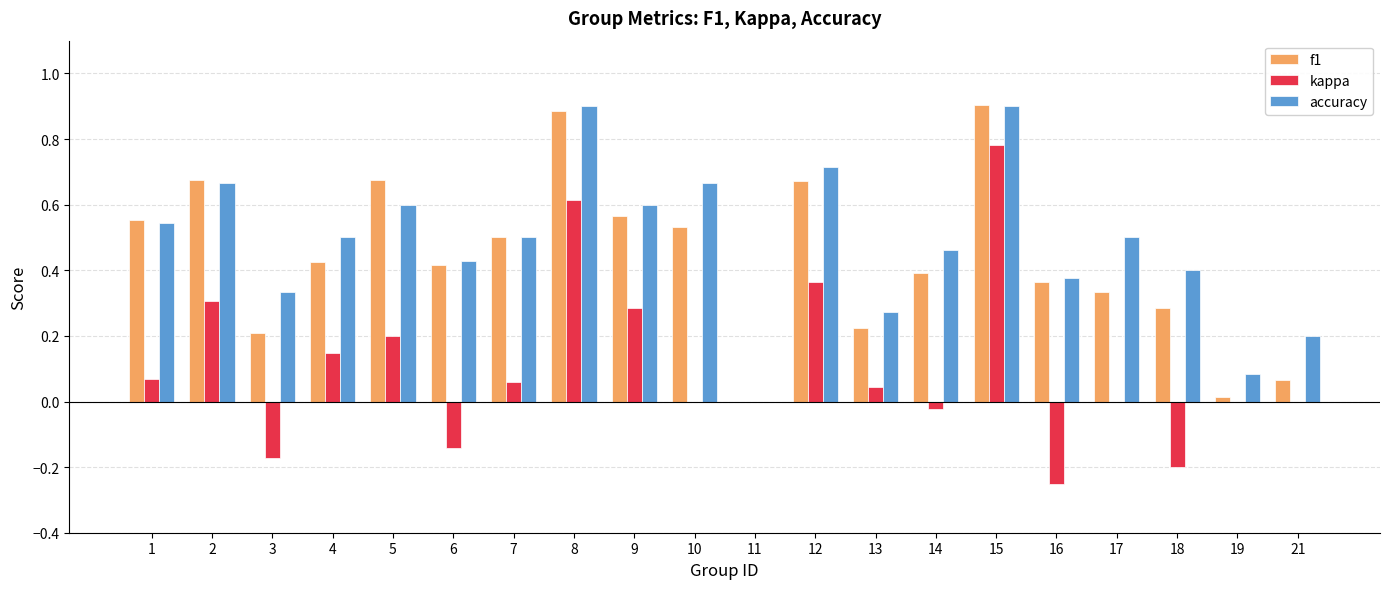

Count the number of categories in the chart.

20